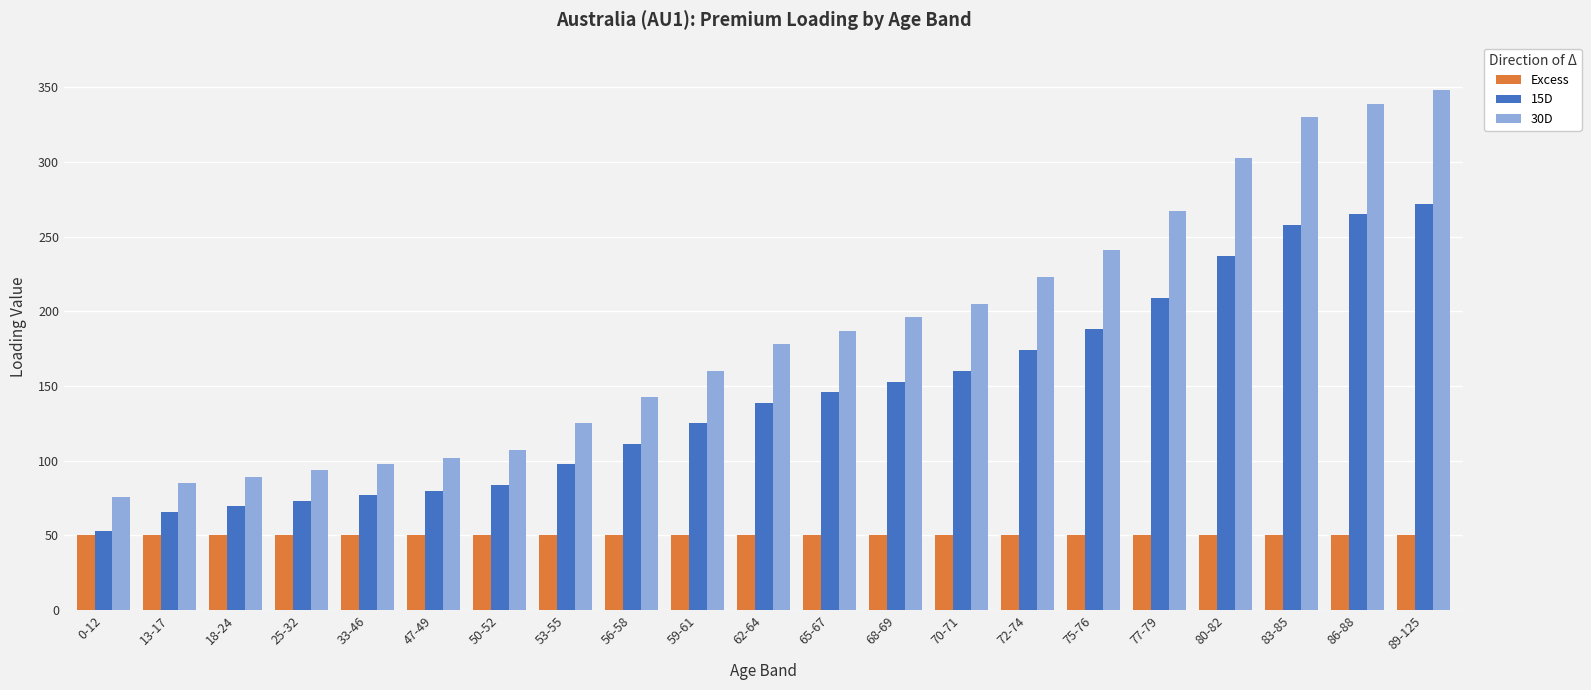

What is the average value of the 15D series?

145